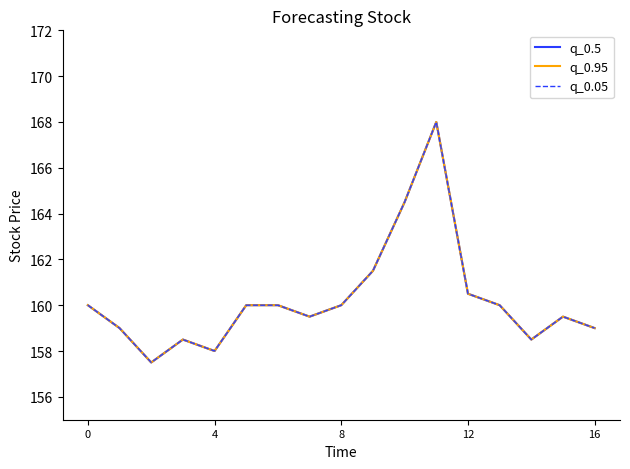

Does the chart display data point markers on the line(s)?

No